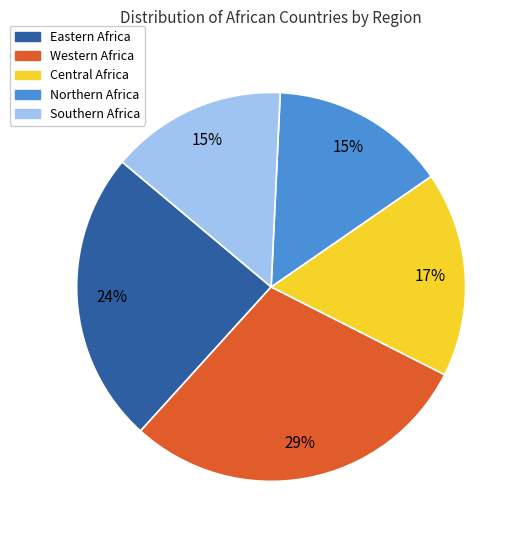

Between Eastern Africa and Central Africa, which is larger?

Eastern Africa